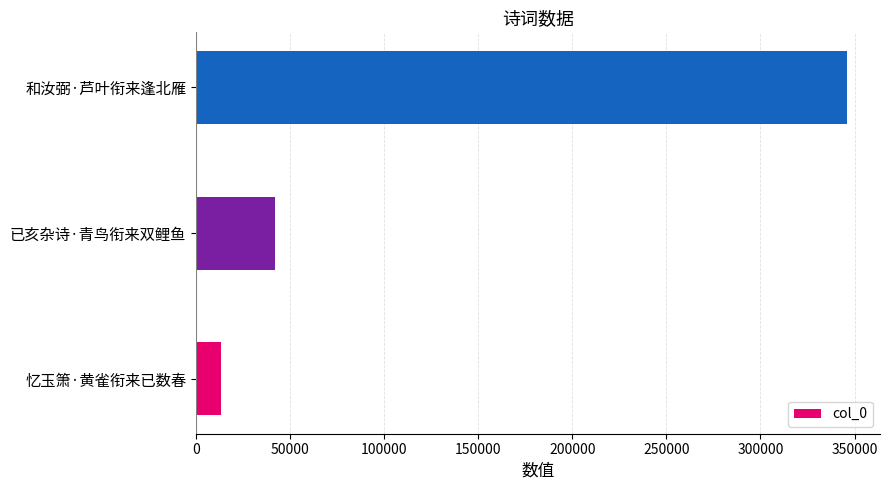

What is the change in value from 忆玉箫·黄雀衔来已数春 to 和汝弼·芦叶衔来逢北雁?

+333083